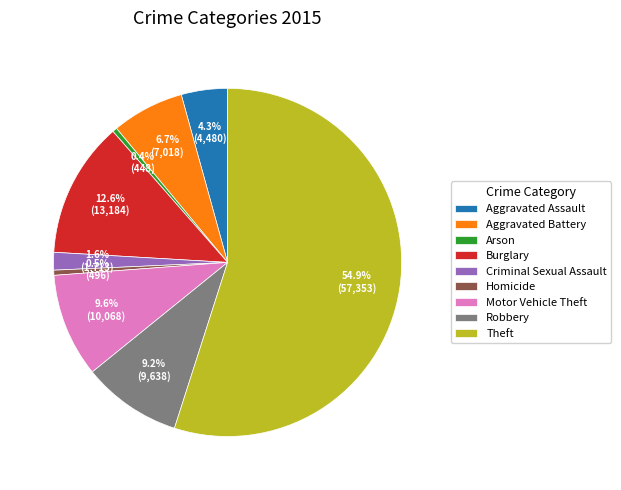

True or false: Arson accounts for 8% of the total.

False